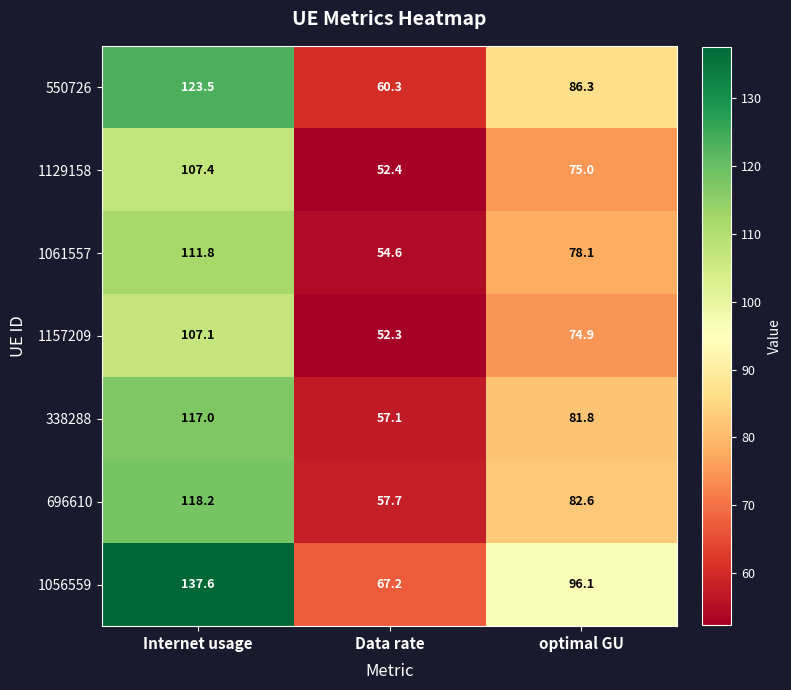

What is the difference between the maximum and second lowest values in the 338288 series?

35.2